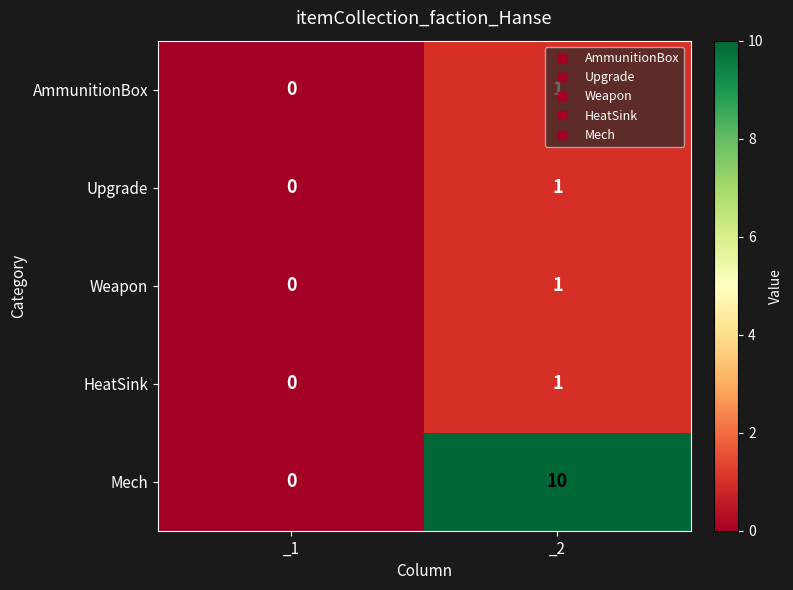

Count the number of categories in the chart.

2